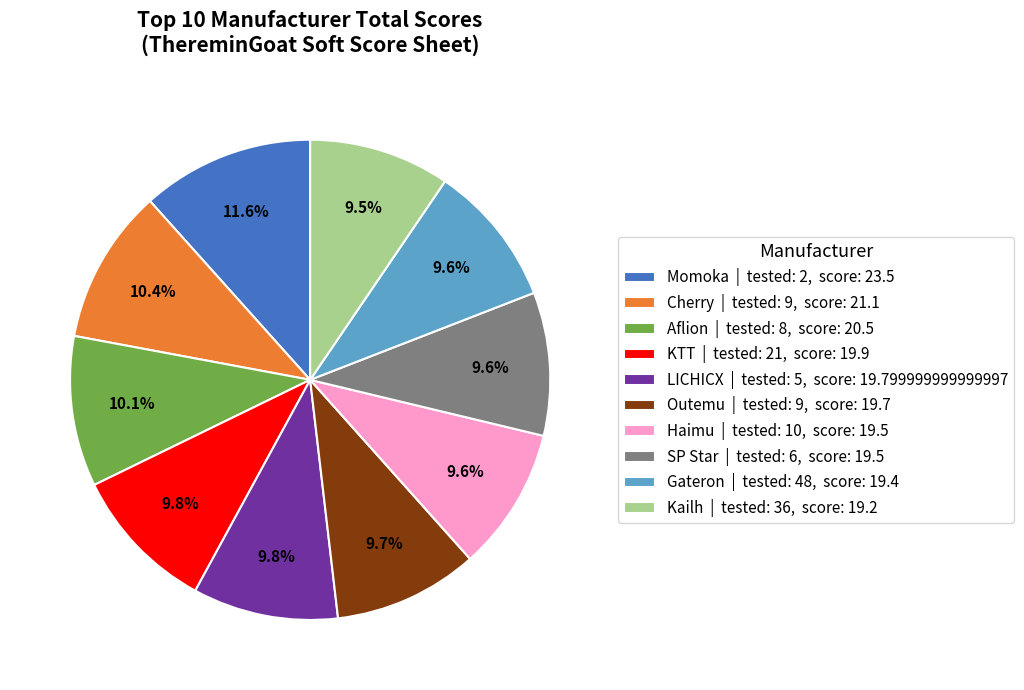

To the nearest percent, what percentage of the pie is Cherry?

10%